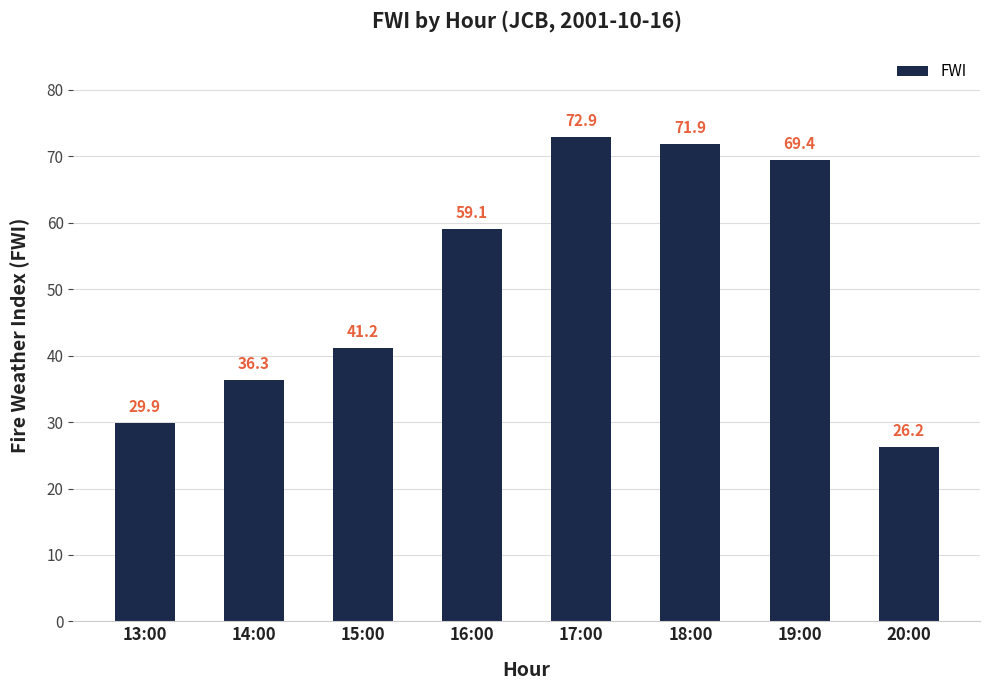

The chart shows a value of 18.7 at 14:00. True or false?

False